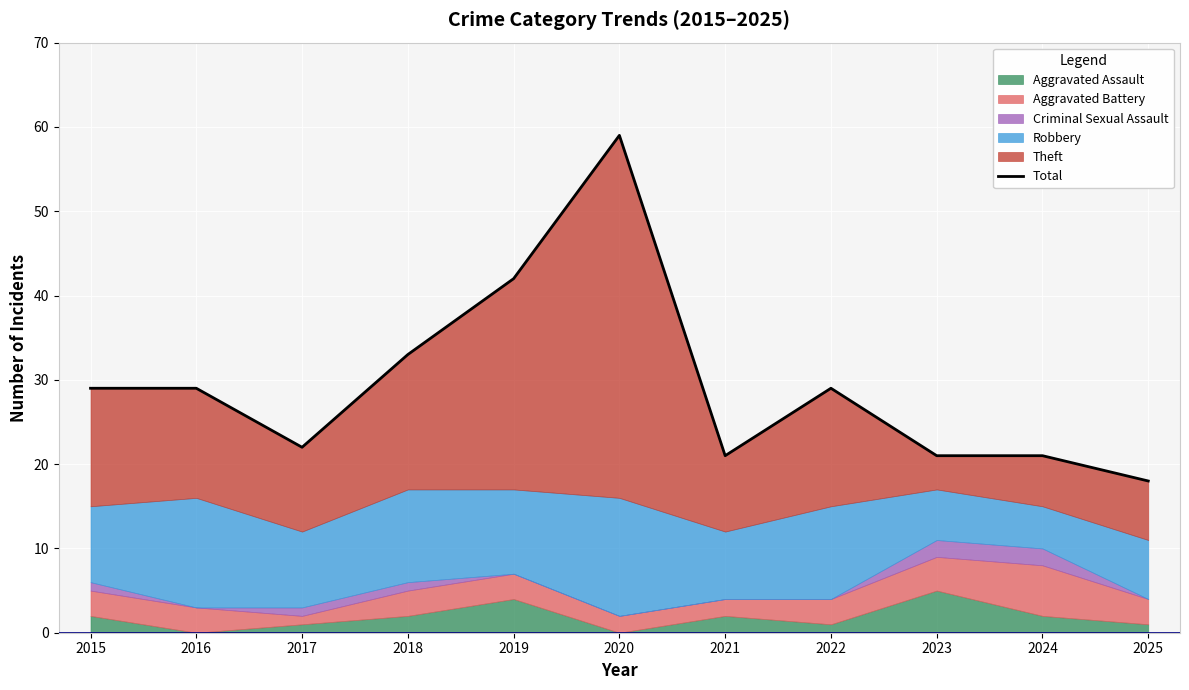

Reading left to right, what are all the values shown in this chart?

29	29	22	33	42	59	21	29	21	21	18